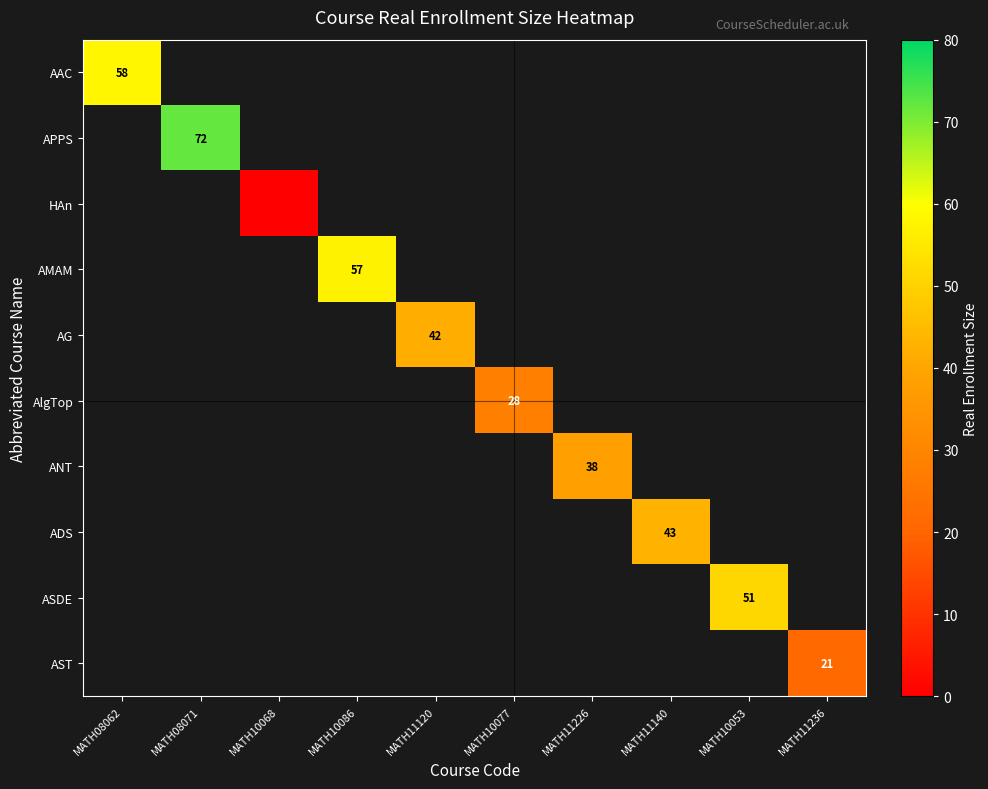

At how many categories does at least one series exceed 10?

9